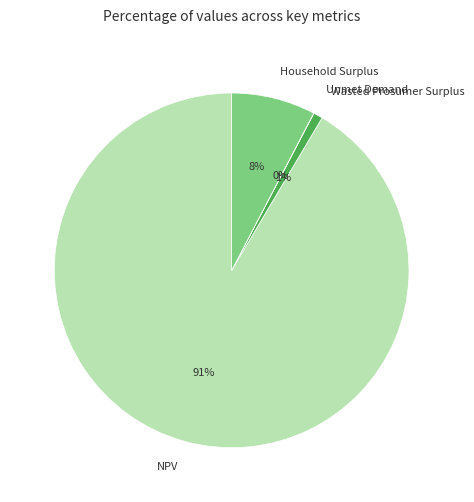

Is the sum of Wasted Prosumer Surplus and Household Surplus greater than half?

No